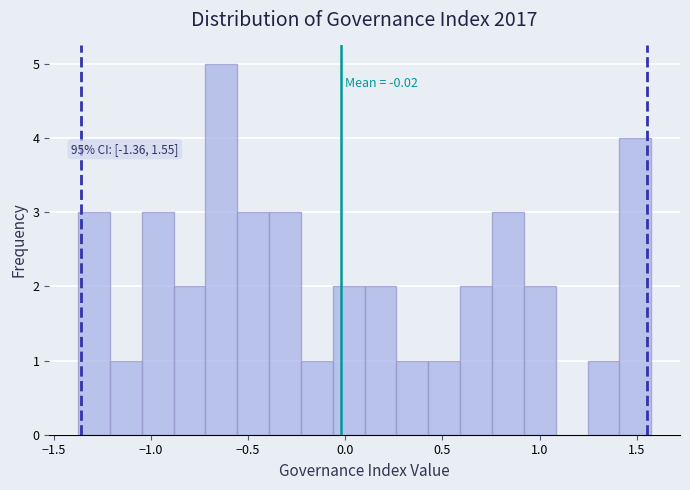

Read against the x-axis, roughly where is the centre of the tallest bar?

-0.65